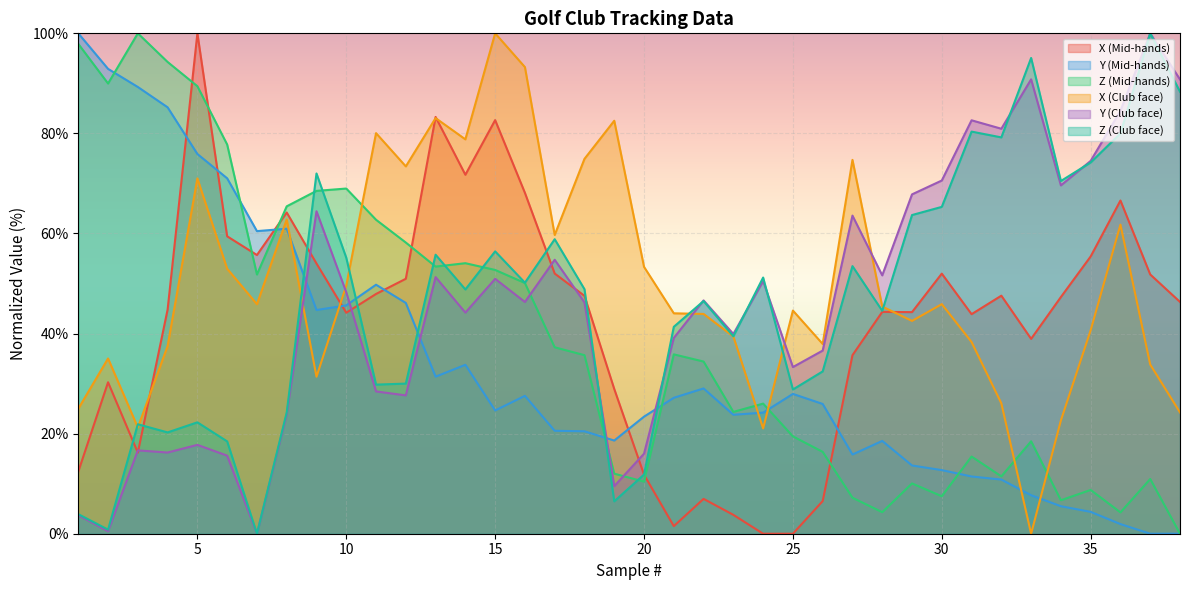

Reading left to right, list all the values displayed in this chart.

X (Mid-hands): 1=12.4	2=30.3	3=16.2	4=44.8	5=100.0	6=59.4	7=55.7	8=64.2	9=54.0	10=44.2	11=47.9	12=50.9	13=83.3	14=71.7	15=82.7	16=68.1	17=52.0	18=47.5	19=28.9	20=11.8	21=1.5	22=7.0	23=3.8	24=0.0	25=0.0	26=6.5	27=35.7	28=44.3	29=44.3	30=52.0	31=43.9	32=47.6	33=38.9	34=47.3	35=55.4	36=66.6	37=51.8	38=46.3
Y (Mid-hands): 1=100.0	2=92.9	3=89.3	4=85.2	5=75.9	6=71.0	7=60.5	8=61.0	9=44.7	10=45.6	11=49.8	12=46.1	13=31.4	14=33.8	15=24.6	16=27.6	17=20.6	18=20.5	19=18.6	20=23.4	21=27.2	22=29.0	23=23.8	24=24.2	25=27.9	26=25.9	27=15.8	28=18.5	29=13.6	30=12.7	31=11.4	32=10.8	33=7.7	34=5.5	35=4.4	36=1.9	37=0.0	38=0.0
Z (Mid-hands): 1=97.9	2=90.0	3=100.0	4=94.3	5=89.4	6=77.8	7=51.8	8=65.4	9=68.5	10=69.0	11=62.7	12=58.2	13=53.4	14=54.1	15=52.7	16=50.1	17=37.3	18=35.7	19=12.0	20=10.4	21=35.8	22=34.4	23=24.3	24=26.0	25=19.5	26=16.4	27=7.2	28=4.3	29=10.0	30=7.5	31=15.4	32=11.5	33=18.5	34=6.7	35=8.7	36=4.3	37=10.9	38=0.0
X (Club face): 1=25.0	2=35.0	3=21.2	4=37.5	5=71.0	6=53.0	7=45.9	8=62.8	9=31.4	10=49.6	11=80.1	12=73.4	13=83.1	14=78.8	15=100.0	16=93.3	17=59.7	18=74.9	19=82.5	20=53.3	21=44.0	22=43.9	23=39.4	24=21.0	25=44.6	26=37.9	27=74.7	28=45.4	29=42.5	30=45.9	31=38.3	32=26.1	33=0.0	34=22.6	35=40.7	36=61.8	37=33.8	38=24.2
Y (Club face): 1=3.7	2=0.5	3=16.7	4=16.2	5=17.8	6=15.6	7=0.0	8=23.8	9=64.4	10=48.3	11=28.4	12=27.6	13=51.3	14=44.2	15=50.9	16=46.3	17=54.7	18=46.2	19=9.5	20=16.0	21=39.1	22=46.6	23=39.9	24=50.5	25=33.3	26=36.6	27=63.6	28=51.6	29=67.8	30=70.6	31=82.6	32=80.9	33=90.8	34=69.6	35=74.5	36=84.5	37=100.0	38=90.8
Z (Club face): 1=3.9	2=0.8	3=21.9	4=20.2	5=22.3	6=18.5	7=0.0	8=24.2	9=72.0	10=55.2	11=29.8	12=30.0	13=55.8	14=48.8	15=56.4	16=50.2	17=58.9	18=48.9	19=6.5	20=11.8	21=41.4	22=46.5	23=39.4	24=51.2	25=28.8	26=32.4	27=53.5	28=44.5	29=63.7	30=65.3	31=80.4	32=79.2	33=95.1	34=70.5	35=74.2	36=80.0	37=100.0	38=88.3